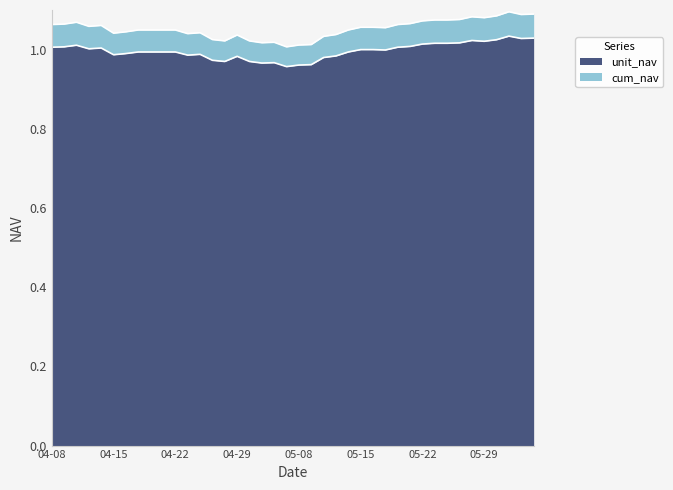

Between 2014-04-18 and 2014-04-21, which series saw the biggest shift?

unit_nav